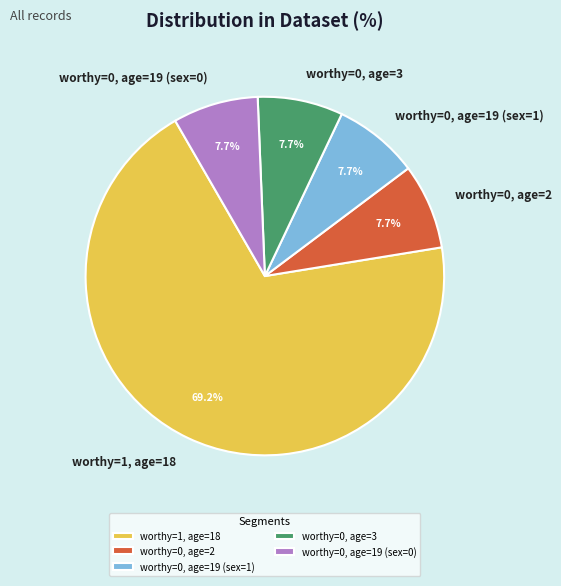

Count the number of slices in the pie.

5